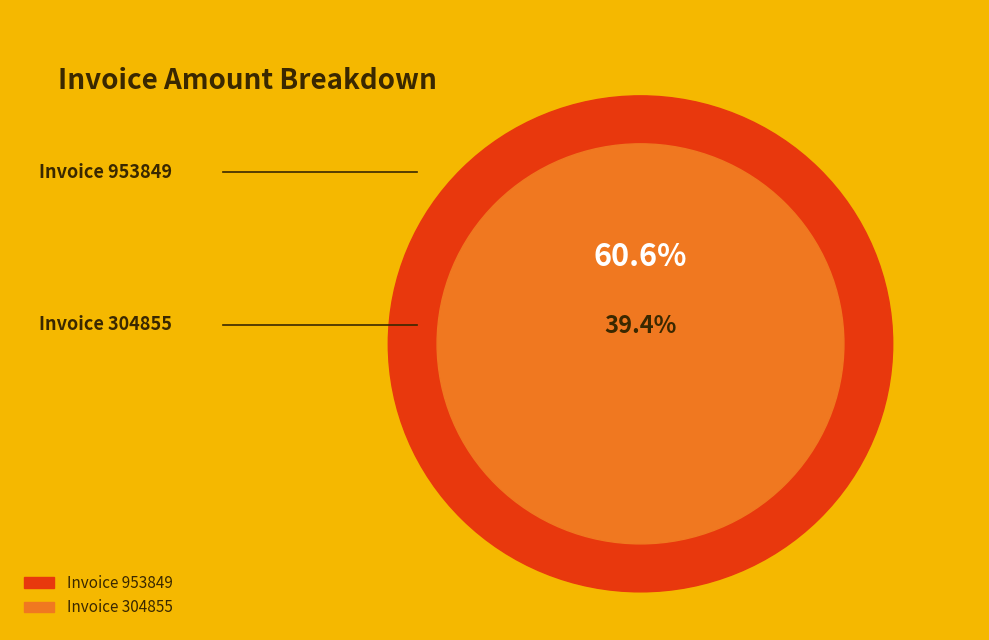

Rank the categories by value from lowest to highest.

304855, 953849